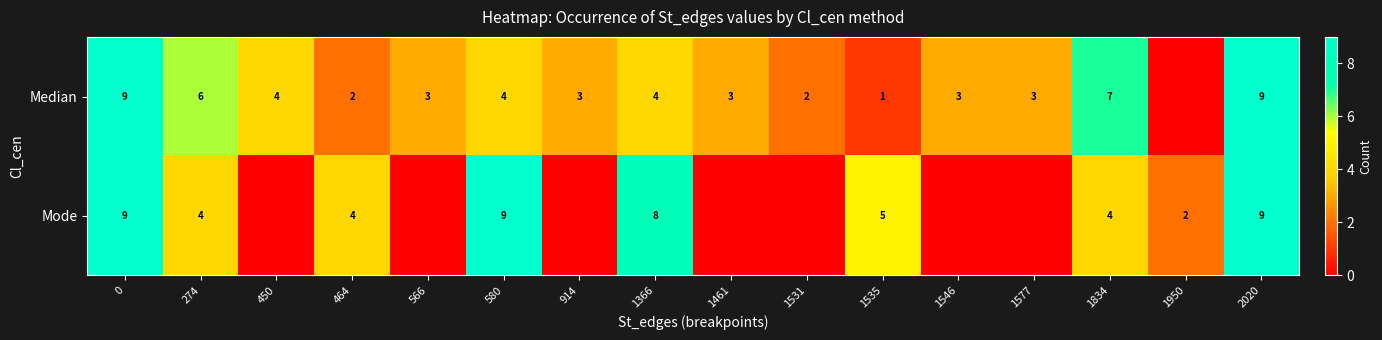

Is the value of Median at 1535 greater than the value of Mode at 274?

No